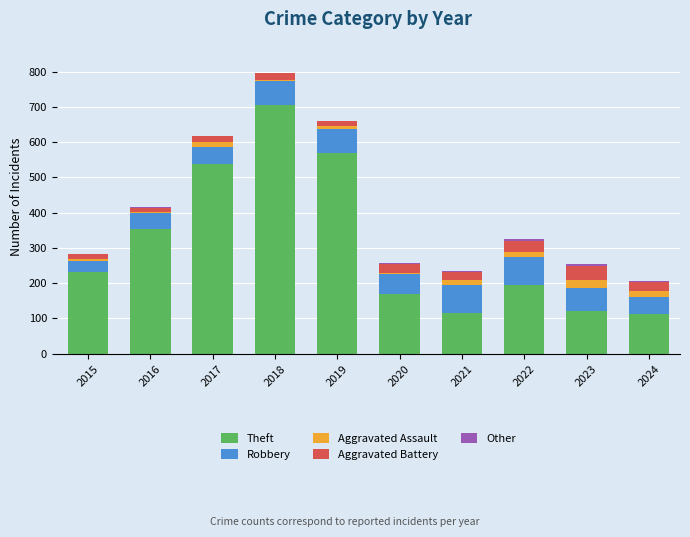

True or false: Theft has a value of 274 at 2020.

False